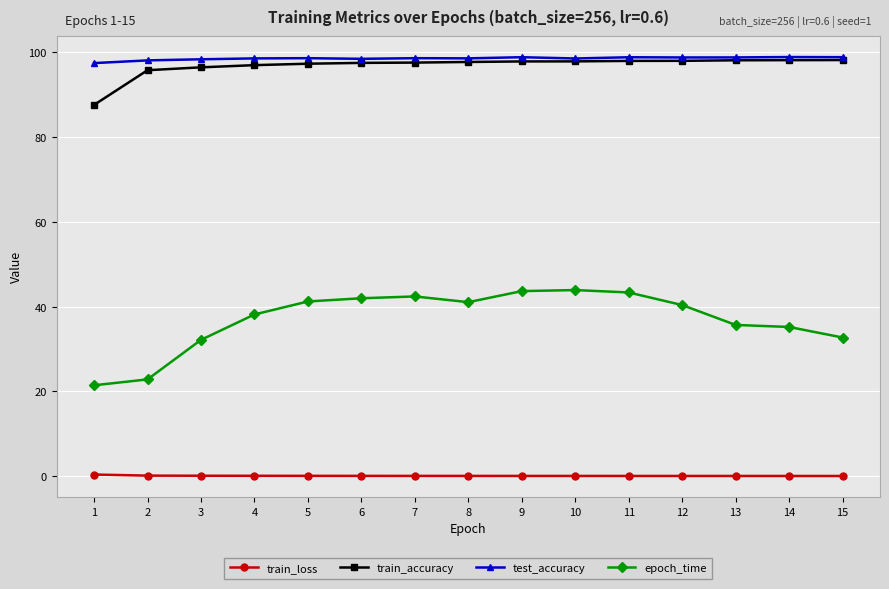

True or false: epoch_time and train_accuracy intersect in this chart.

False